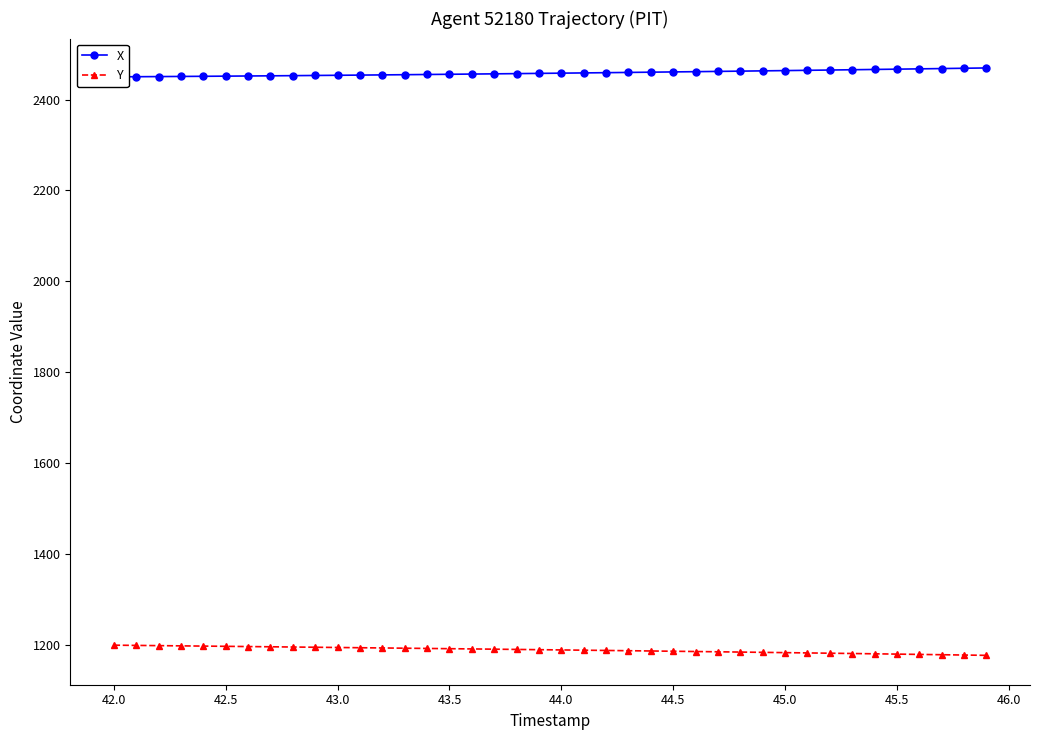

What is the difference between the maximum and minimum values in the X series?

19.5